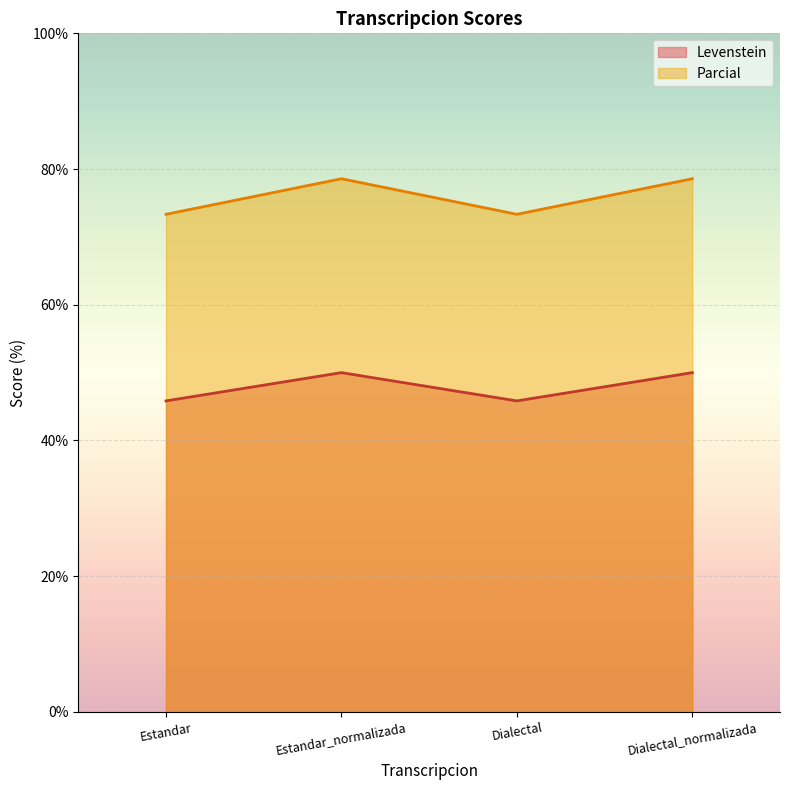

What is the difference between the maximum and minimum values in the Levenstein series?

4.2